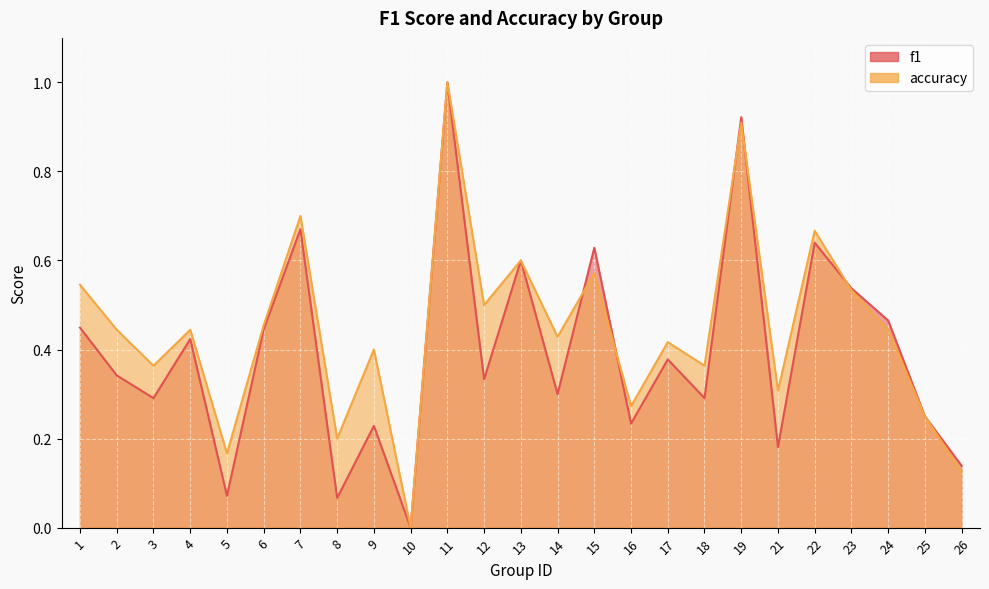

At which category is the sum across all series the highest?

11